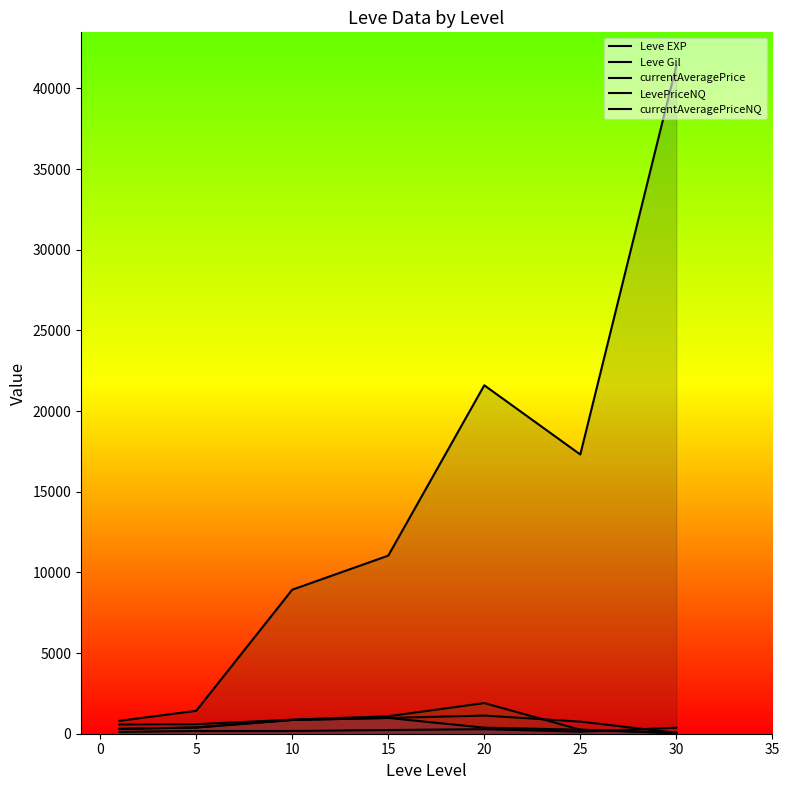

List the series in order of their peak value, highest first.

Leve EXP, currentAveragePrice, LevePriceNQ, currentAveragePriceNQ, Leve Gil